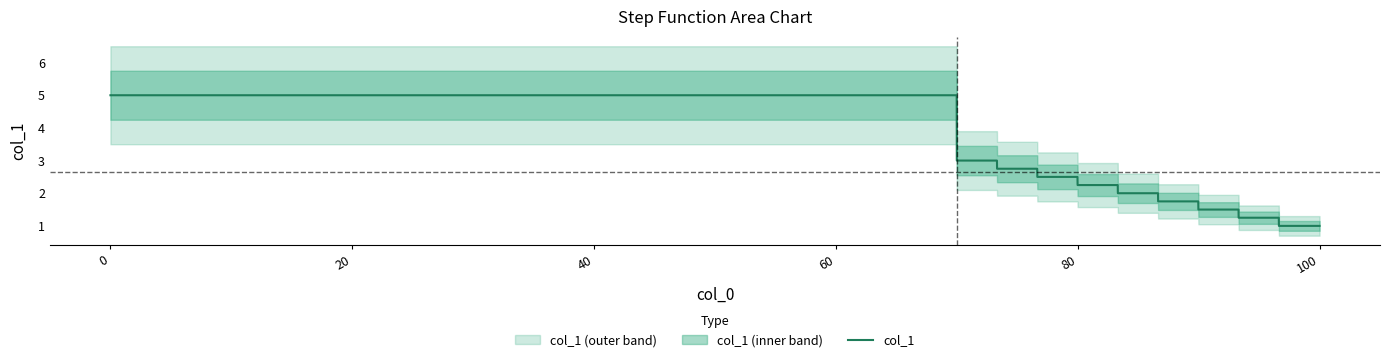

True or false: the data has more than 0 interior local peaks.

False